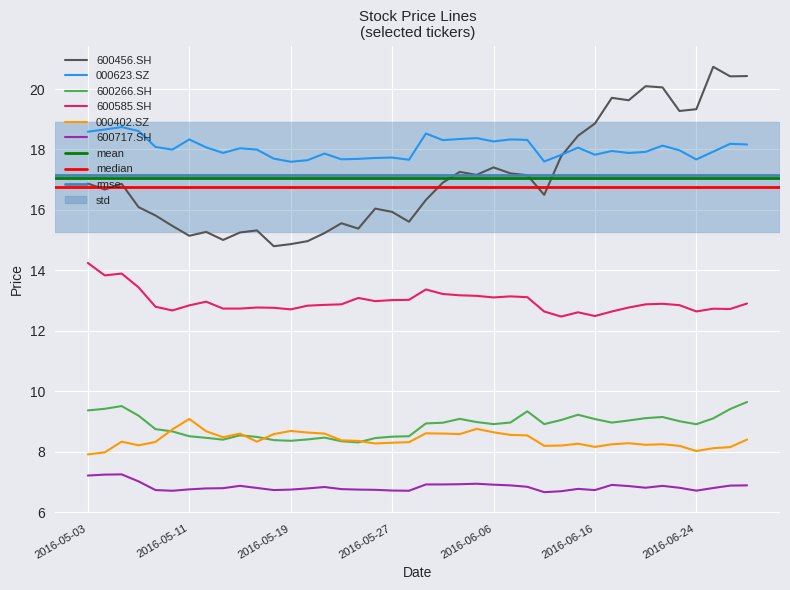

Reading right to left, list all the values displayed in this chart.

600456.SH: 2016-06-29=20.4	2016-06-28=20.4	2016-06-27=20.7	2016-06-24=19.3	2016-06-23=19.3	2016-06-22=20.1	2016-06-21=20.1	2016-06-20=19.6	2016-06-17=19.7	2016-06-16=18.9	2016-06-15=18.5	2016-06-14=17.8	2016-06-13=16.5	2016-06-08=17.2	2016-06-07=17.2	2016-06-06=17.4	2016-06-03=17.2	2016-06-02=17.3	2016-06-01=16.9	2016-05-31=16.3	2016-05-30=15.6	2016-05-27=15.9	2016-05-26=16.0	2016-05-25=15.4	2016-05-24=15.6	2016-05-23=15.2	2016-05-20=15.0	2016-05-19=14.9	2016-05-18=14.8	2016-05-17=15.3	2016-05-16=15.3	2016-05-13=15.0	2016-05-12=15.3	2016-05-11=15.1	2016-05-10=15.5	2016-05-09=15.8	2016-05-06=16.1	2016-05-05=16.9	2016-05-04=16.7	2016-05-03=16.9
000623.SZ: 2016-06-29=18.2	2016-06-28=18.2	2016-06-27=17.9	2016-06-24=17.7	2016-06-23=18.0	2016-06-22=18.1	2016-06-21=17.9	2016-06-20=17.9	2016-06-17=18.0	2016-06-16=17.8	2016-06-15=18.1	2016-06-14=17.8	2016-06-13=17.6	2016-06-08=18.3	2016-06-07=18.3	2016-06-06=18.3	2016-06-03=18.4	2016-06-02=18.3	2016-06-01=18.3	2016-05-31=18.5	2016-05-30=17.7	2016-05-27=17.7	2016-05-26=17.7	2016-05-25=17.7	2016-05-24=17.7	2016-05-23=17.9	2016-05-20=17.6	2016-05-19=17.6	2016-05-18=17.7	2016-05-17=18.0	2016-05-16=18.0	2016-05-13=17.9	2016-05-12=18.1	2016-05-11=18.3	2016-05-10=18.0	2016-05-09=18.1	2016-05-06=18.6	2016-05-05=18.7	2016-05-04=18.7	2016-05-03=18.6
600266.SH: 2016-06-29=9.6	2016-06-28=9.4	2016-06-27=9.1	2016-06-24=8.9	2016-06-23=9.0	2016-06-22=9.2	2016-06-21=9.1	2016-06-20=9.0	2016-06-17=9.0	2016-06-16=9.1	2016-06-15=9.2	2016-06-14=9.1	2016-06-13=8.9	2016-06-08=9.3	2016-06-07=9.0	2016-06-06=8.9	2016-06-03=9.0	2016-06-02=9.1	2016-06-01=9.0	2016-05-31=8.9	2016-05-30=8.5	2016-05-27=8.5	2016-05-26=8.5	2016-05-25=8.3	2016-05-24=8.4	2016-05-23=8.5	2016-05-20=8.4	2016-05-19=8.4	2016-05-18=8.4	2016-05-17=8.5	2016-05-16=8.5	2016-05-13=8.4	2016-05-12=8.5	2016-05-11=8.5	2016-05-10=8.7	2016-05-09=8.8	2016-05-06=9.2	2016-05-05=9.5	2016-05-04=9.4	2016-05-03=9.4
600585.SH: 2016-06-29=12.9	2016-06-28=12.7	2016-06-27=12.7	2016-06-24=12.6	2016-06-23=12.9	2016-06-22=12.9	2016-06-21=12.9	2016-06-20=12.8	2016-06-17=12.6	2016-06-16=12.5	2016-06-15=12.6	2016-06-14=12.5	2016-06-13=12.6	2016-06-08=13.1	2016-06-07=13.1	2016-06-06=13.1	2016-06-03=13.2	2016-06-02=13.2	2016-06-01=13.2	2016-05-31=13.4	2016-05-30=13.0	2016-05-27=13.0	2016-05-26=13.0	2016-05-25=13.1	2016-05-24=12.9	2016-05-23=12.9	2016-05-20=12.8	2016-05-19=12.7	2016-05-18=12.8	2016-05-17=12.8	2016-05-16=12.7	2016-05-13=12.7	2016-05-12=13.0	2016-05-11=12.8	2016-05-10=12.7	2016-05-09=12.8	2016-05-06=13.4	2016-05-05=13.9	2016-05-04=13.8	2016-05-03=14.2
000402.SZ: 2016-06-29=8.4	2016-06-28=8.2	2016-06-27=8.1	2016-06-24=8.0	2016-06-23=8.2	2016-06-22=8.3	2016-06-21=8.2	2016-06-20=8.3	2016-06-17=8.3	2016-06-16=8.2	2016-06-15=8.3	2016-06-14=8.2	2016-06-13=8.2	2016-06-08=8.5	2016-06-07=8.6	2016-06-06=8.6	2016-06-03=8.8	2016-06-02=8.6	2016-06-01=8.6	2016-05-31=8.6	2016-05-30=8.3	2016-05-27=8.3	2016-05-26=8.3	2016-05-25=8.4	2016-05-24=8.4	2016-05-23=8.6	2016-05-20=8.6	2016-05-19=8.7	2016-05-18=8.6	2016-05-17=8.3	2016-05-16=8.6	2016-05-13=8.5	2016-05-12=8.7	2016-05-11=9.1	2016-05-10=8.7	2016-05-09=8.3	2016-05-06=8.2	2016-05-05=8.3	2016-05-04=8.0	2016-05-03=7.9
600717.SH: 2016-06-29=6.9	2016-06-28=6.9	2016-06-27=6.8	2016-06-24=6.7	2016-06-23=6.8	2016-06-22=6.9	2016-06-21=6.8	2016-06-20=6.9	2016-06-17=6.9	2016-06-16=6.7	2016-06-15=6.8	2016-06-14=6.7	2016-06-13=6.7	2016-06-08=6.8	2016-06-07=6.9	2016-06-06=6.9	2016-06-03=6.9	2016-06-02=6.9	2016-06-01=6.9	2016-05-31=6.9	2016-05-30=6.7	2016-05-27=6.7	2016-05-26=6.7	2016-05-25=6.8	2016-05-24=6.8	2016-05-23=6.8	2016-05-20=6.8	2016-05-19=6.8	2016-05-18=6.7	2016-05-17=6.8	2016-05-16=6.9	2016-05-13=6.8	2016-05-12=6.8	2016-05-11=6.8	2016-05-10=6.7	2016-05-09=6.7	2016-05-06=7.0	2016-05-05=7.3	2016-05-04=7.2	2016-05-03=7.2